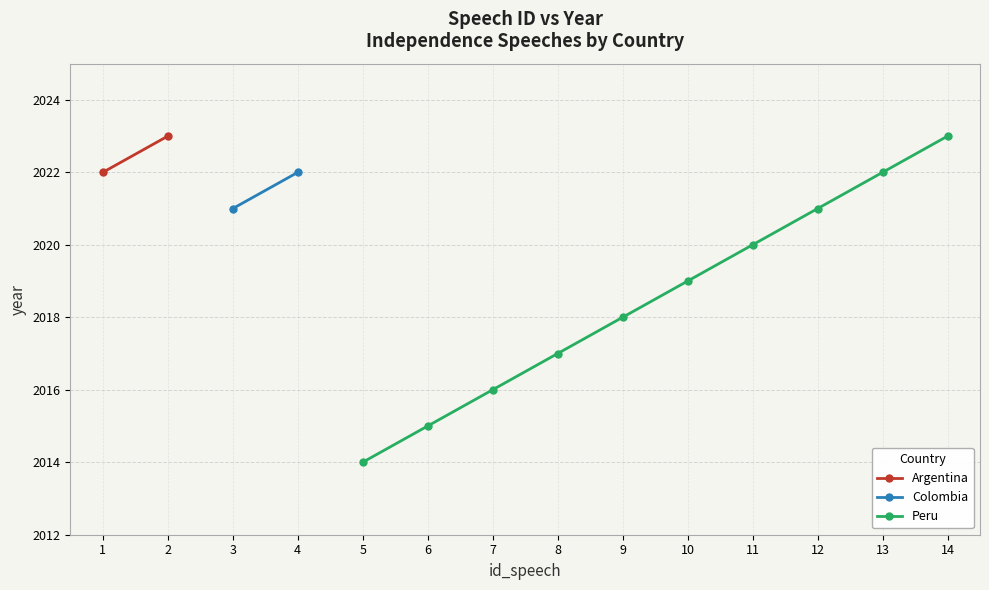

The chart shows a value of 2021 at 12. True or false?

True